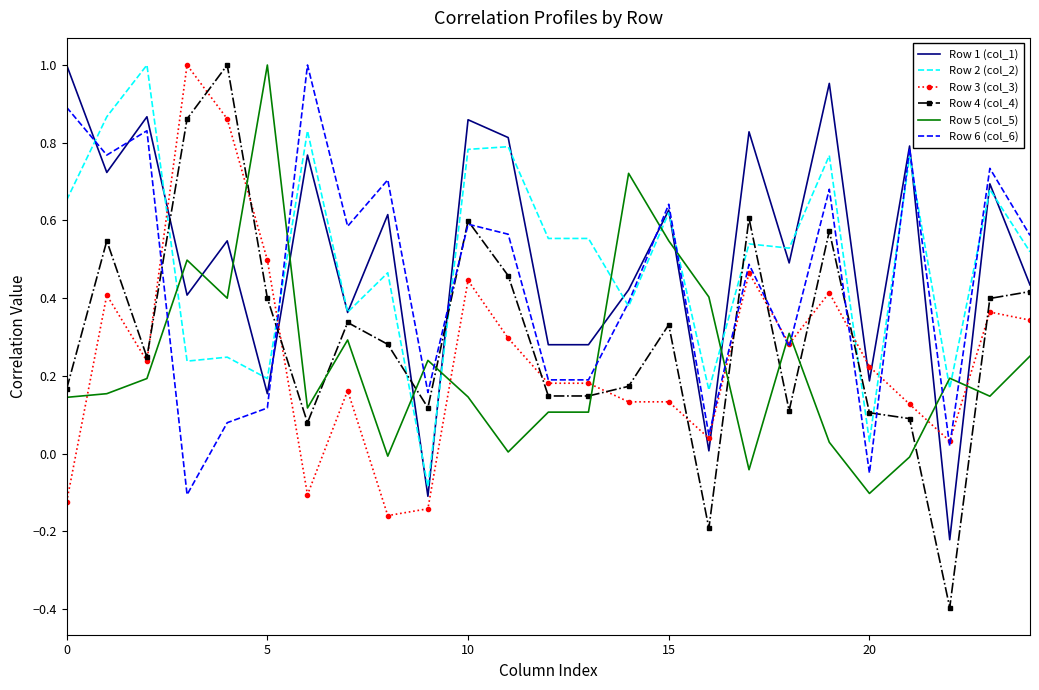

Which series has the largest range (max minus min)?

Row 4 (col_4)